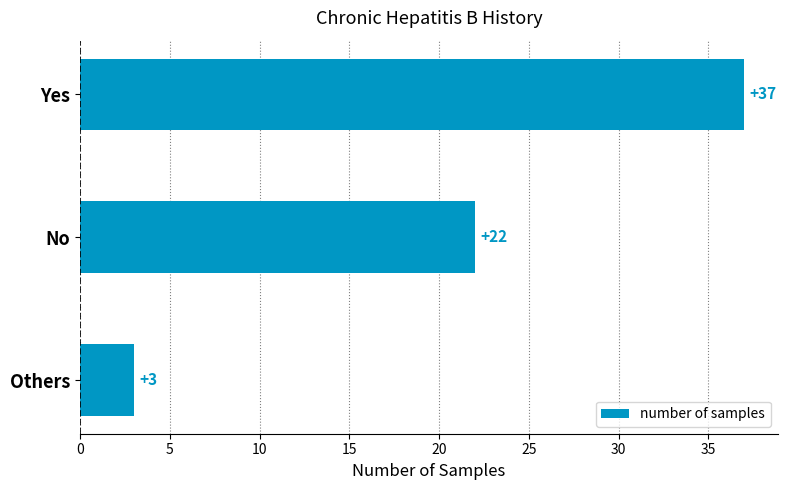

At which label is the value closest to 20?

No